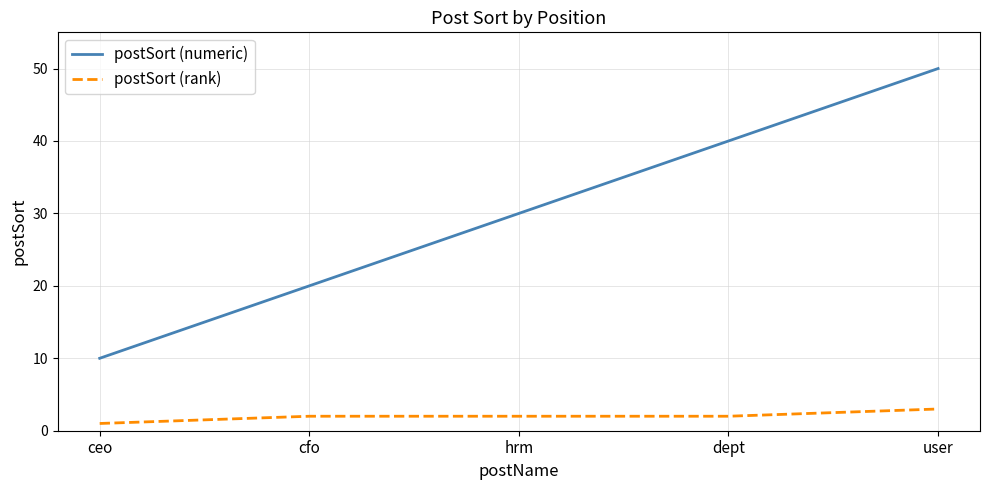

How many distinct data groups are displayed?

2